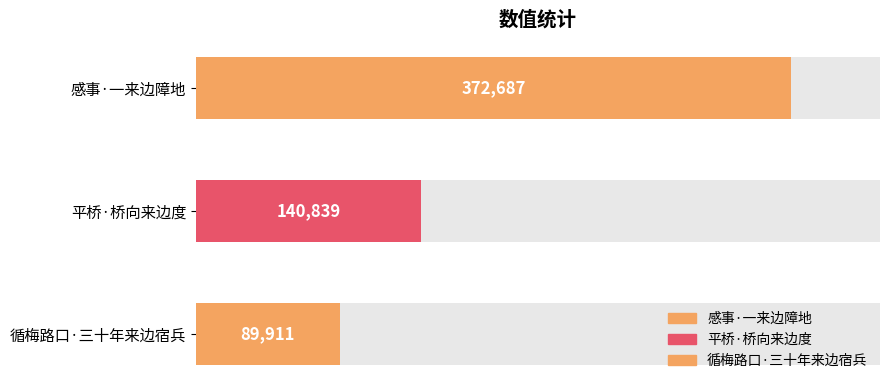

What is the label of the 1st bar from the right?

循梅路口·三十年来边宿兵